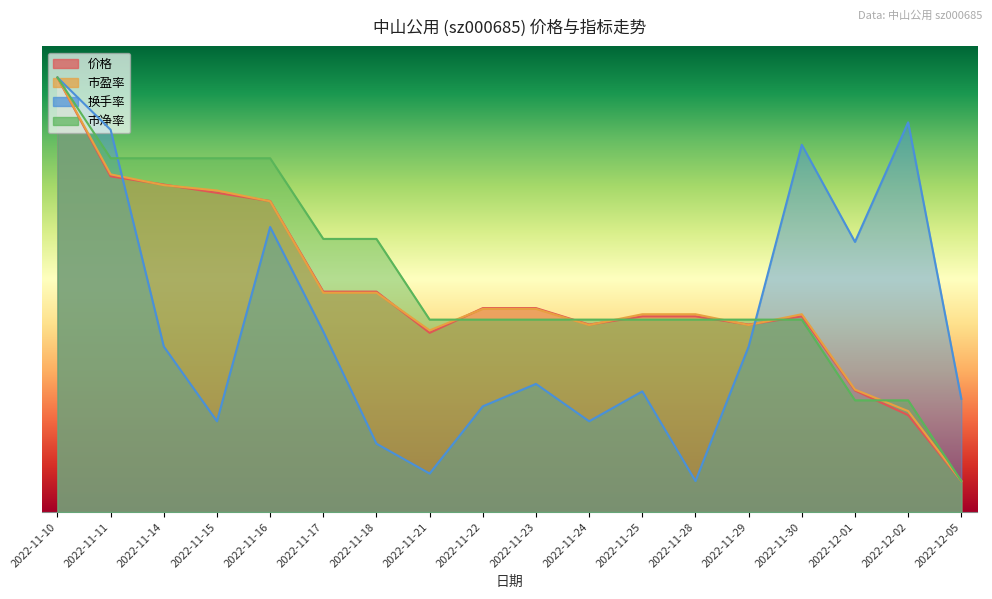

The 市盈率 series shows 3.7 at 2022-11-24. True or false?

False